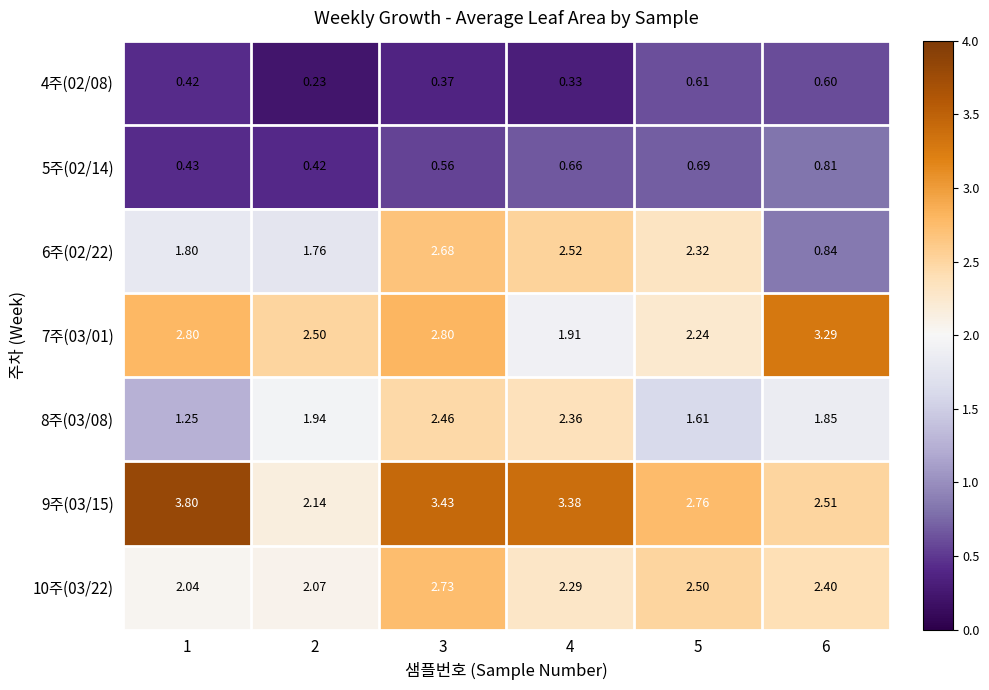

Is the value of 8주(03/08) at 6 greater than the value of 7주(03/01) at 2?

No